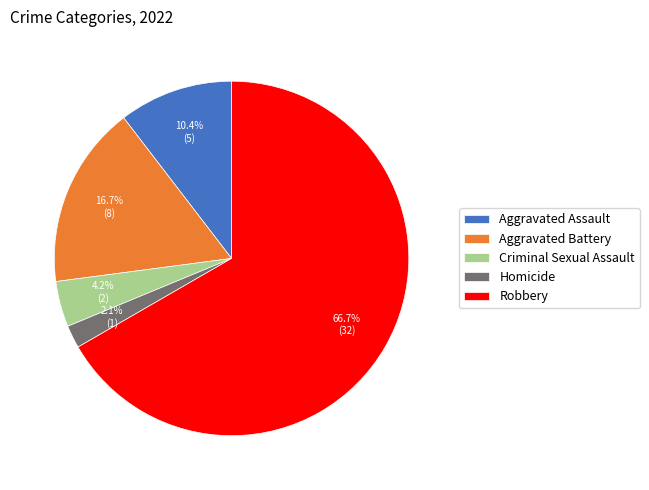

What is the largest slice in the pie chart?

Robbery